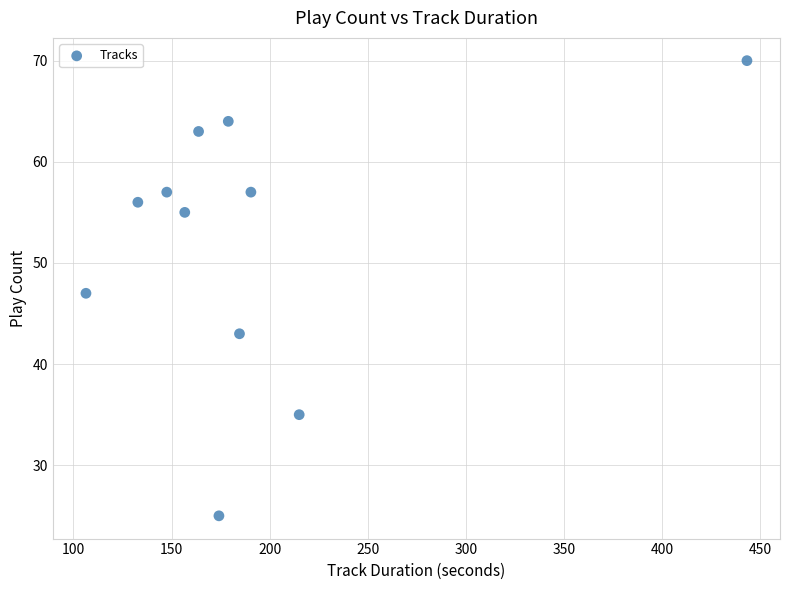

What is the average Y value?

52